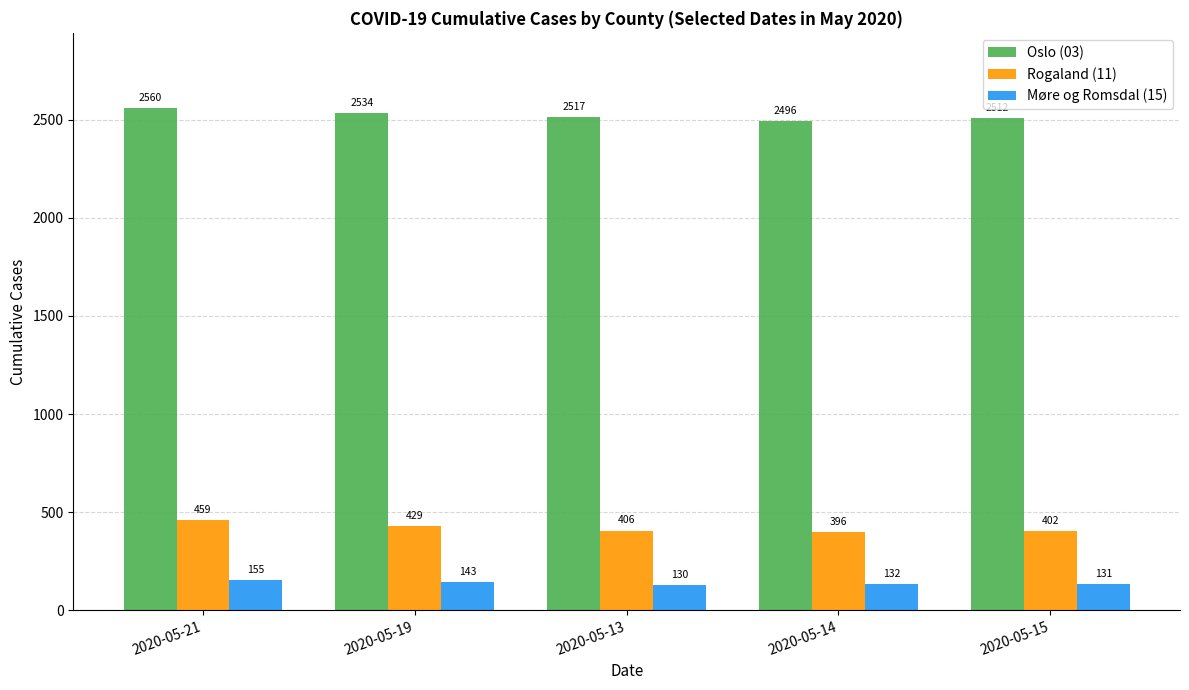

What is the smallest value displayed?

130